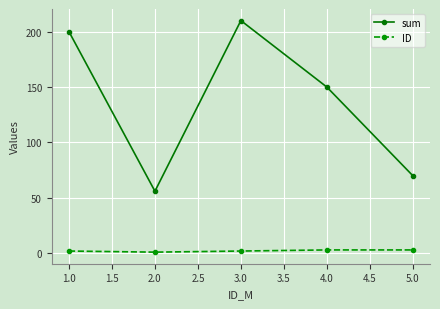

What are all the series names shown in the legend?

sum, ID